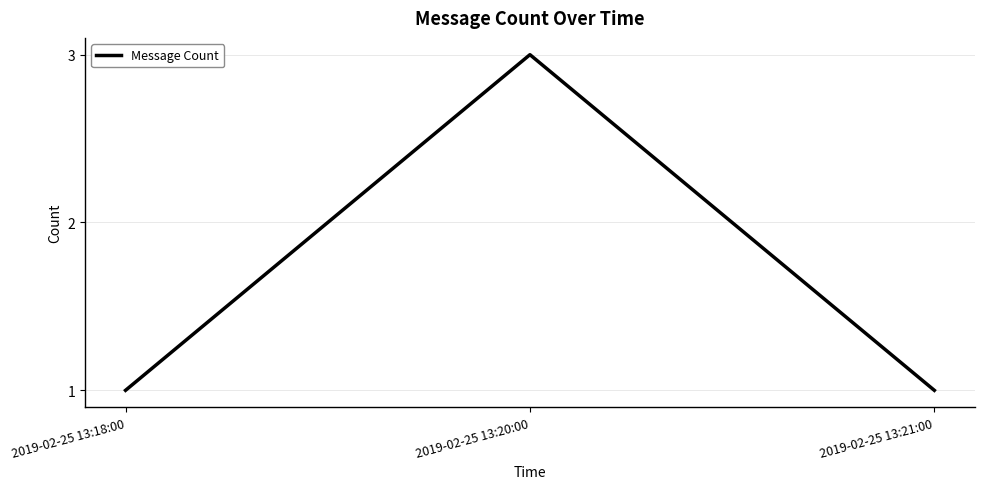

Which label corresponds to the largest value in the chart?

2019-02-25 13:20:00